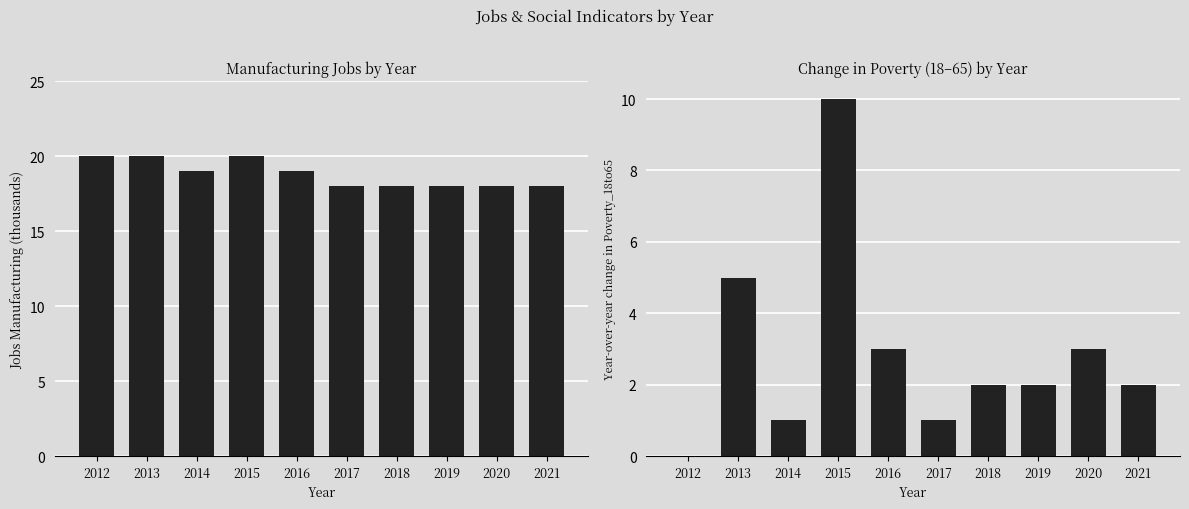

What is the highest value of the Poverty_18to65 Change series?

10